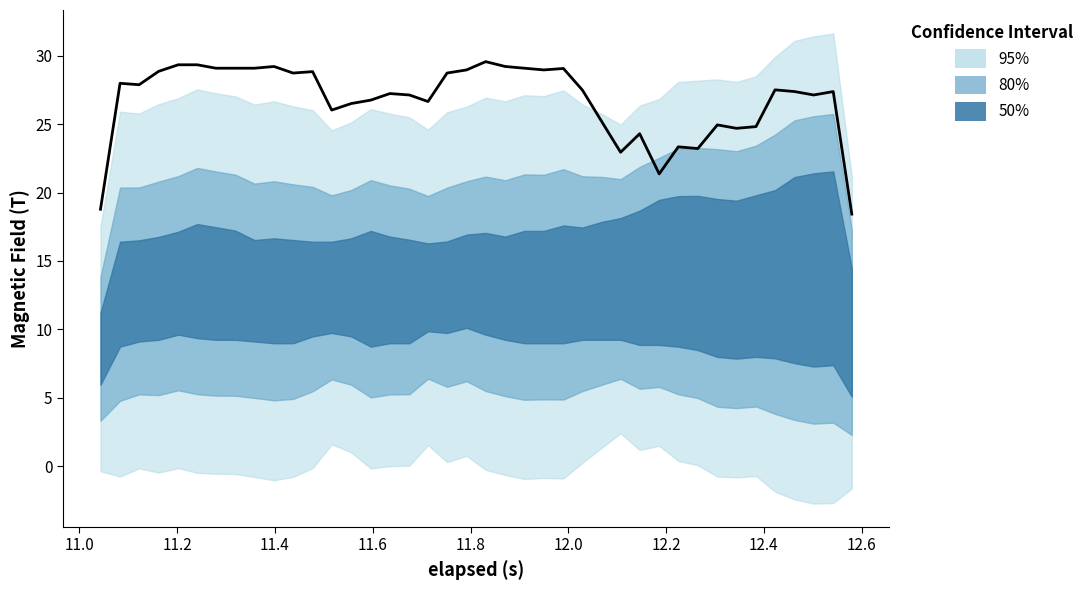

What is the smallest value displayed?

18.4